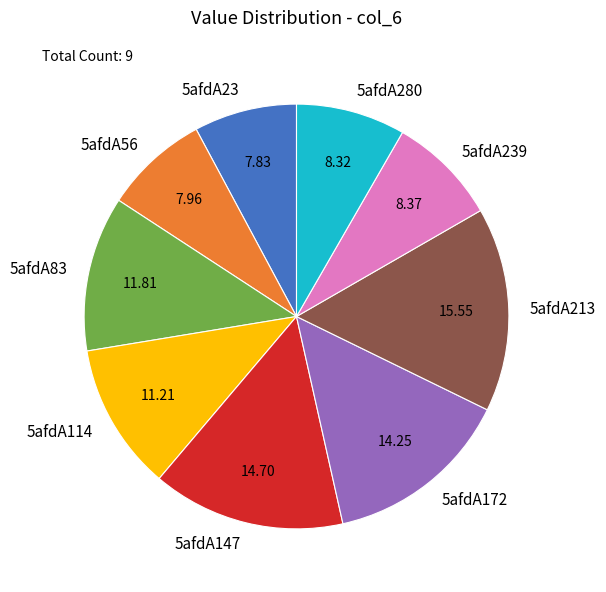

Does 5afdA56 represent more than half of the total?

No